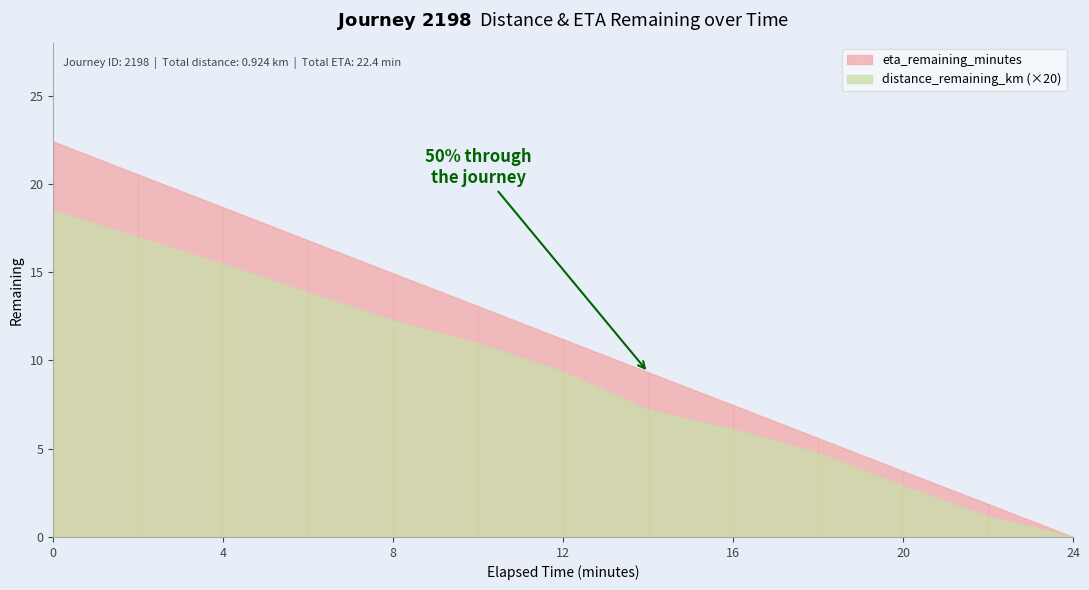

At 12.0, list the series in order from largest to smallest.

eta_remaining_minutes, distance_remaining_km